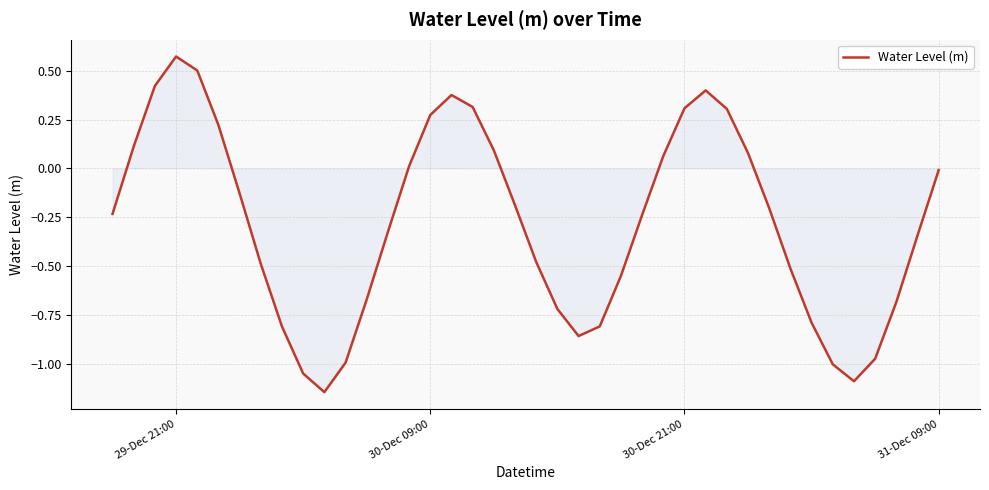

Which label corresponds to the largest value in the chart?

29-Dec 21:00